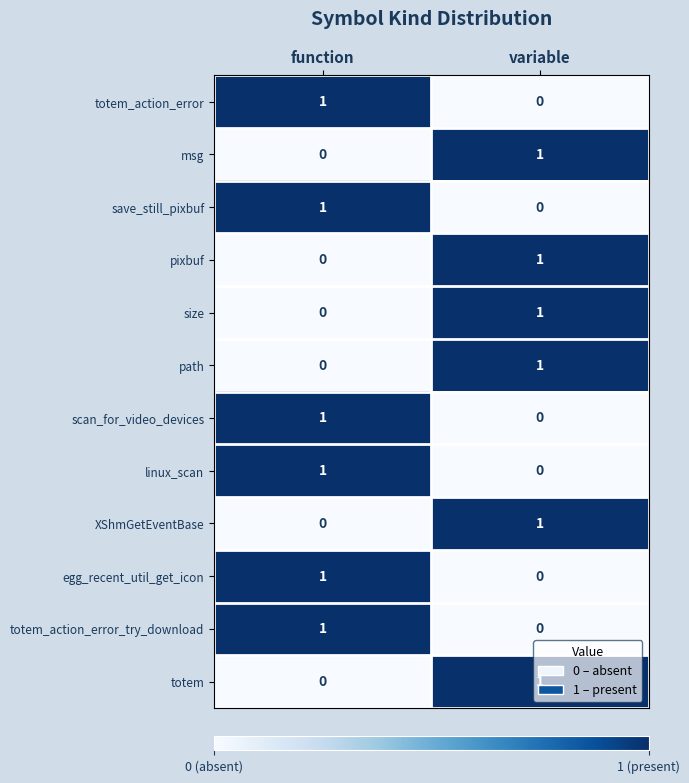

At how many categories does at least one series exceed 0?

2